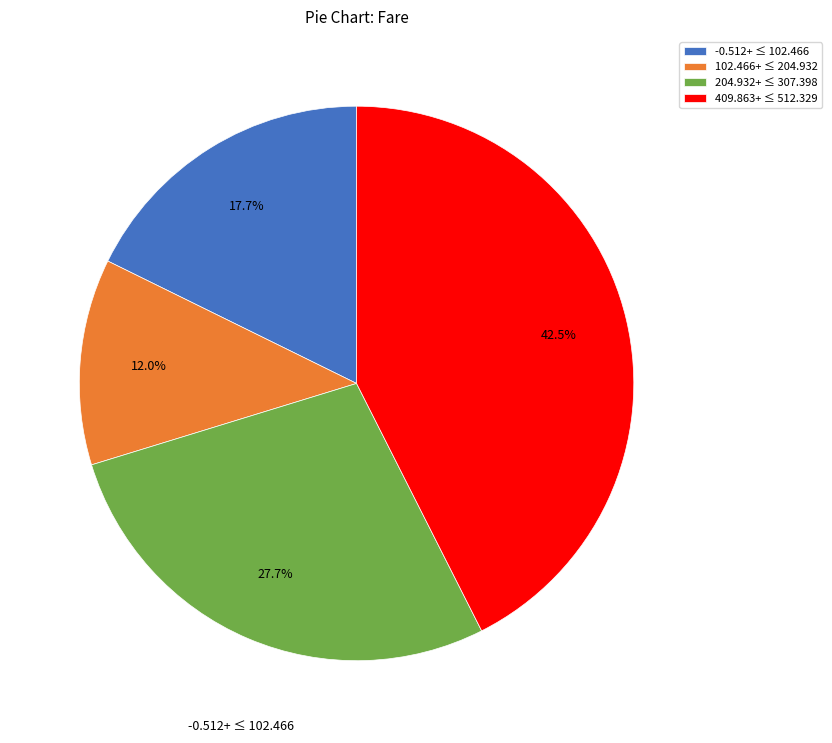

How many segments does this pie chart have?

4